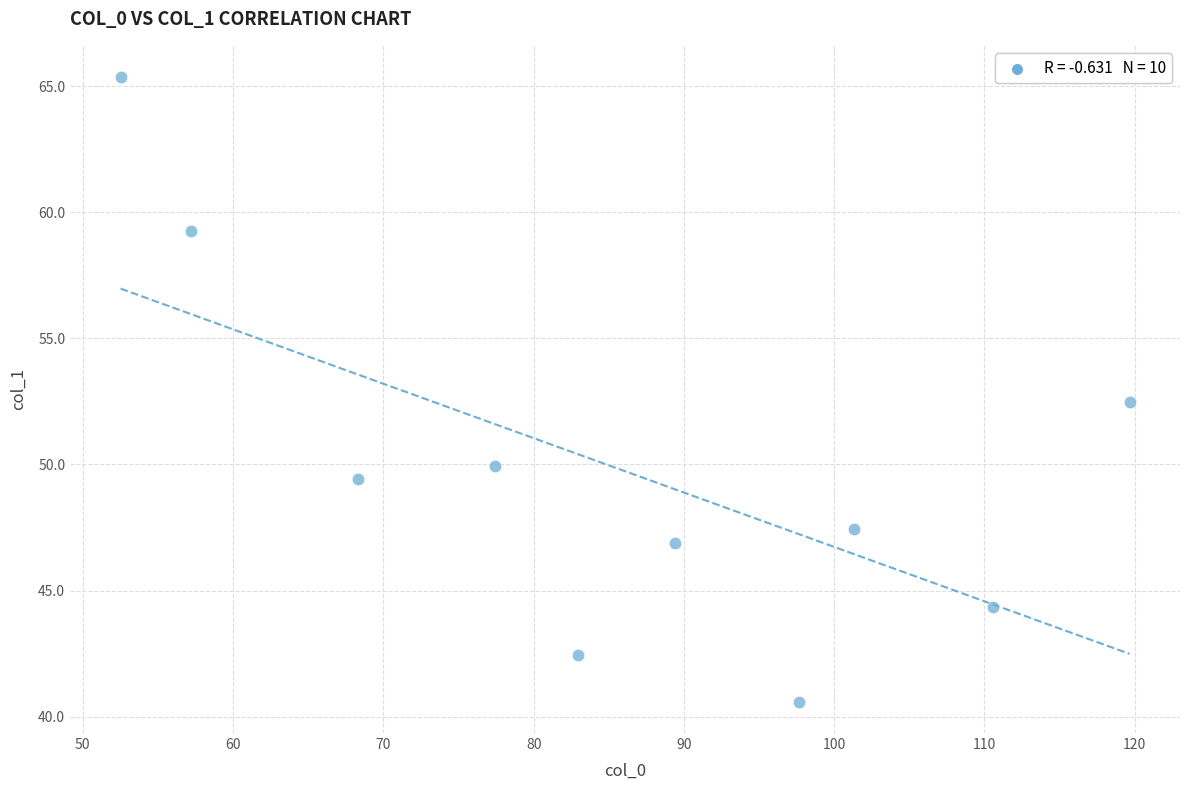

What is the range of X values (max minus min)?

67.1